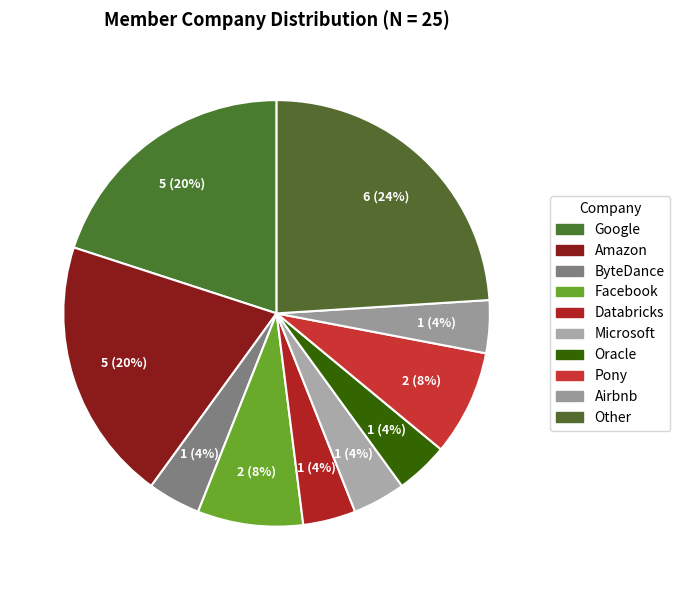

Approximately how many times larger is the value at Databricks compared to Google?

0.2